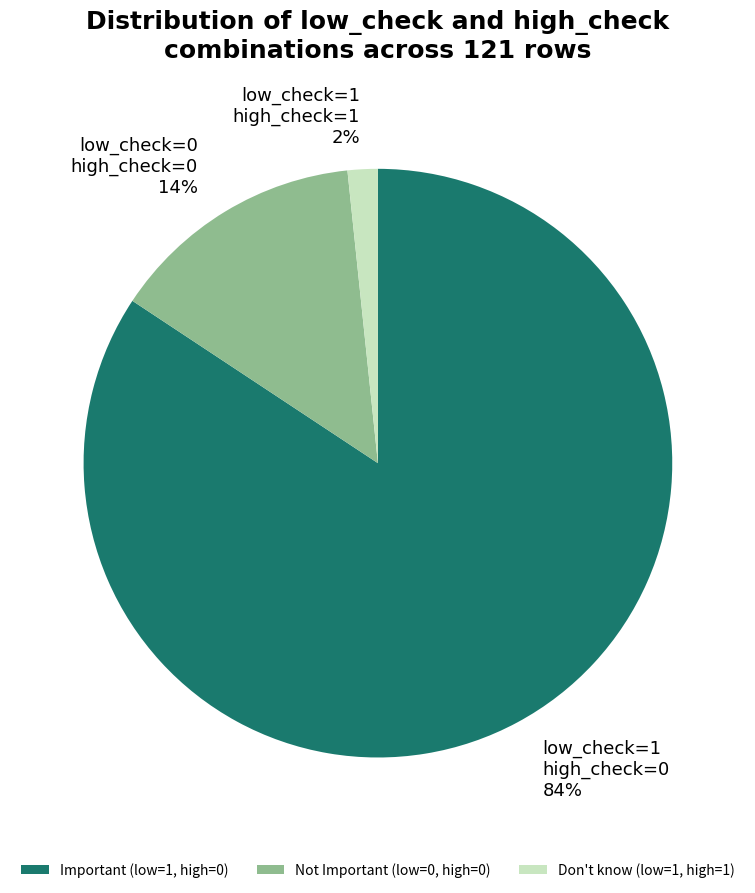

Which slice is the largest?

Important (low=1, high=0)